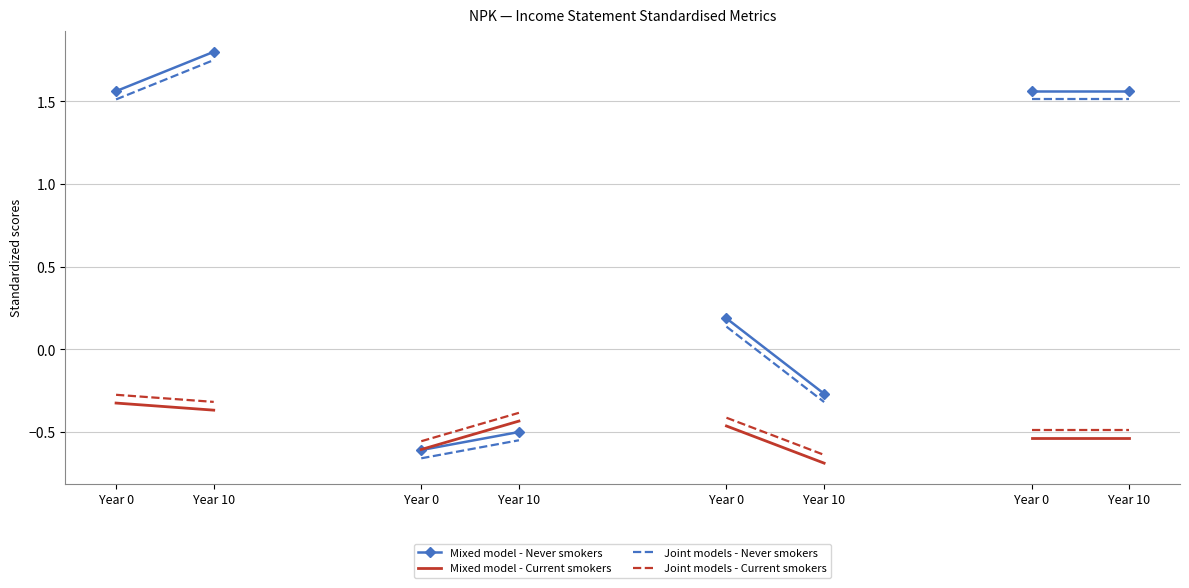

Count the number of categories in the chart.

2